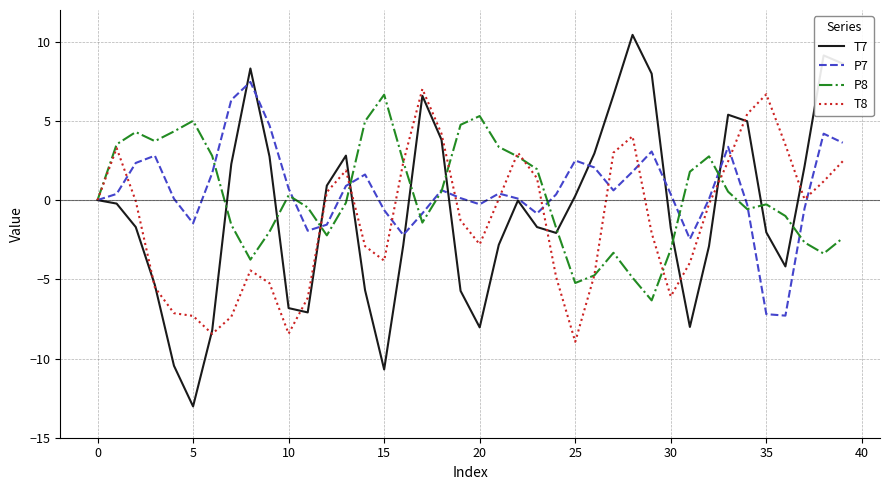

Count the number of data series in this chart.

4